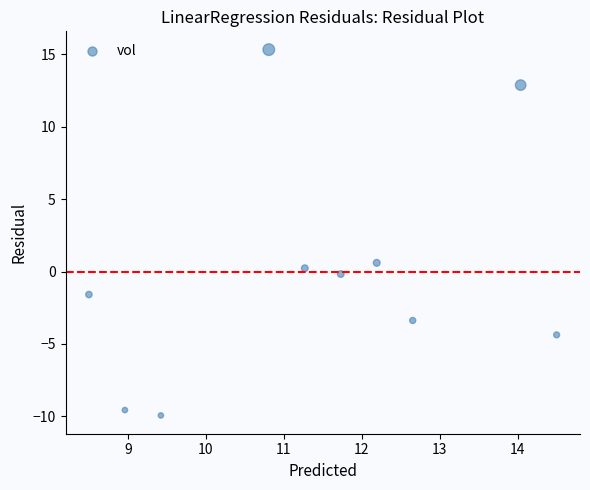

What Y value in the scatter plot is closest to 2?

0.6